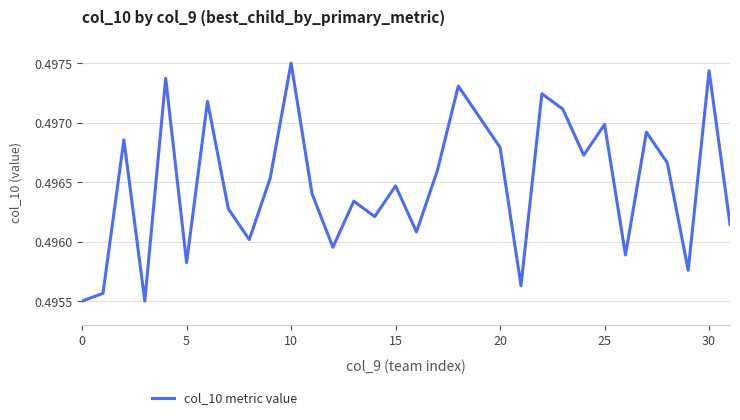

The chart shows a value of 0.1 at 0. True or false?

False